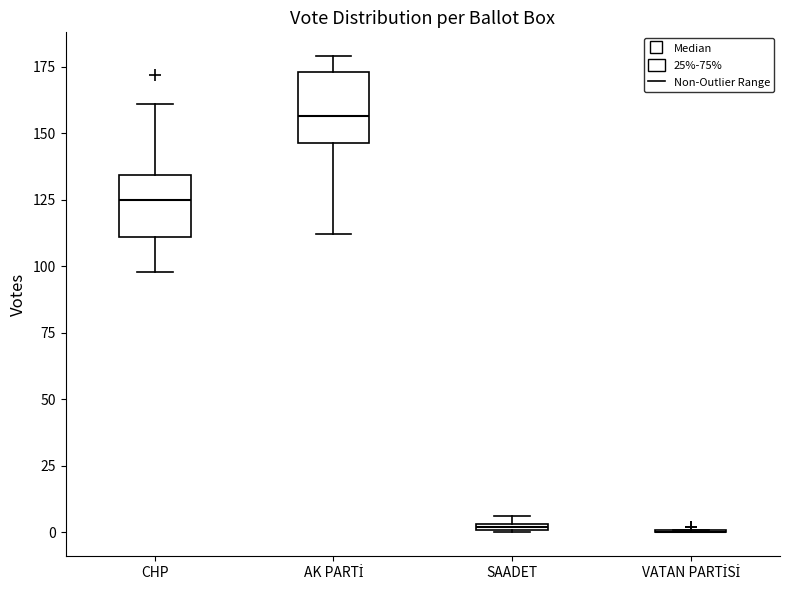

Where is the upper edge of the box for SAADET on the y-axis? The values are not printed on the chart, so give them approximately, as read against the axis.

5